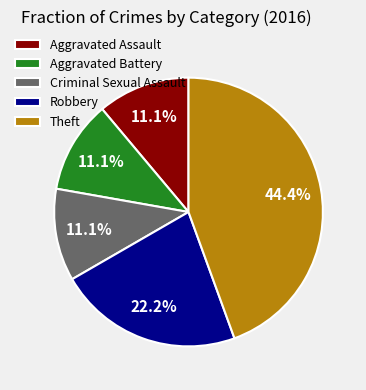

Does any single category account for the majority?

No